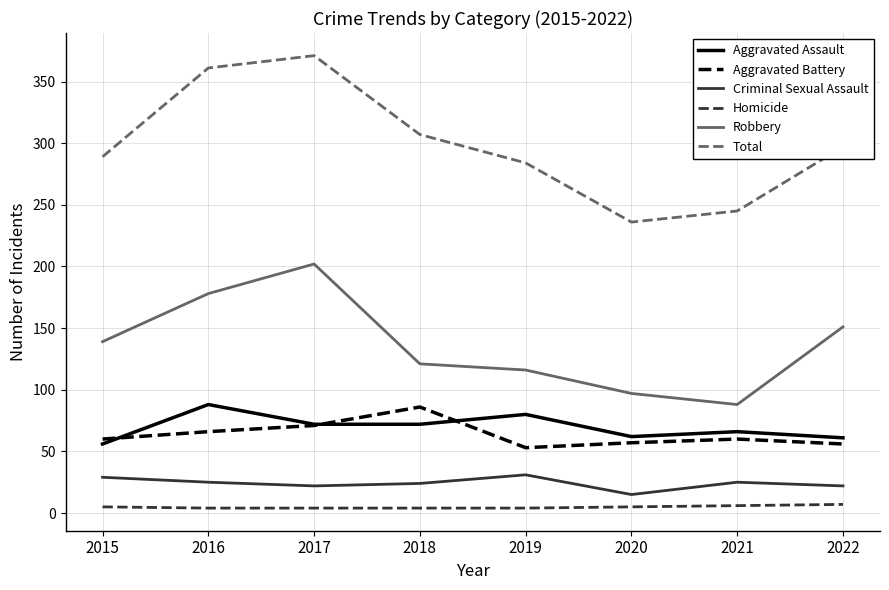

Rank the series at 2019 from highest to lowest value.

Total, Robbery, Aggravated Assault, Aggravated Battery, Criminal Sexual Assault, Homicide